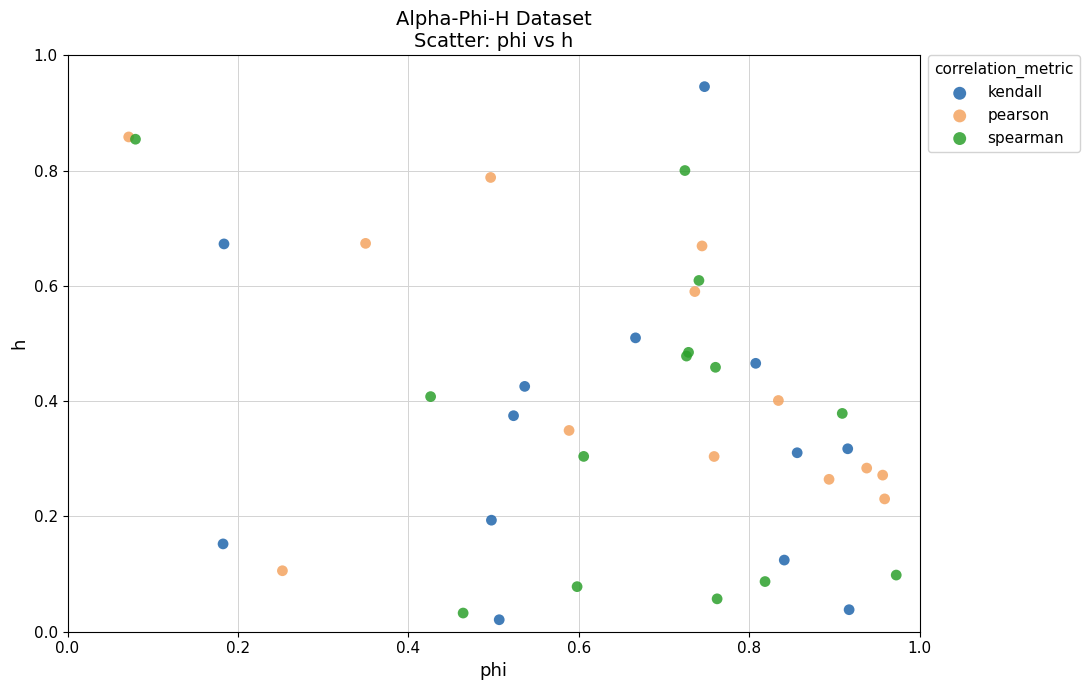

Which series has the largest Y range (max minus min)?

kendall